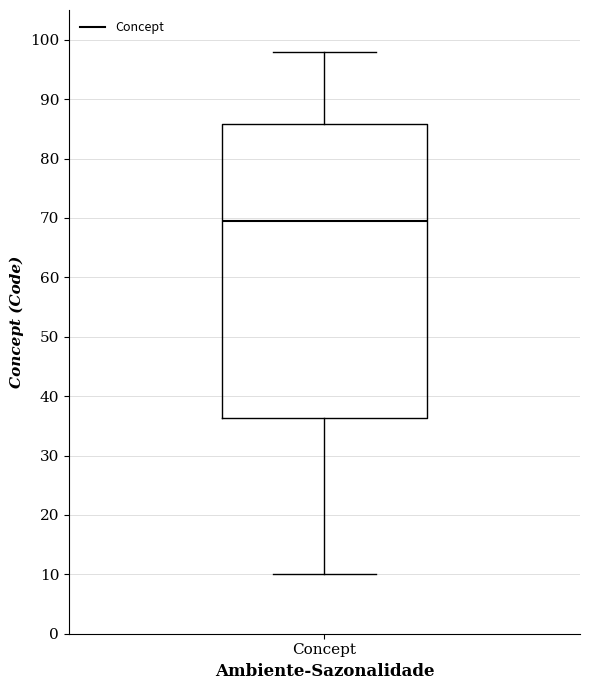

Transcribe this box plot: give where the median line is, the range the box spans, and where the two whiskers end, as read against the y-axis. The values are not printed on the chart, so give them approximately, as read against the axis.

median 70, box 36 to 86, whiskers 10 to 98